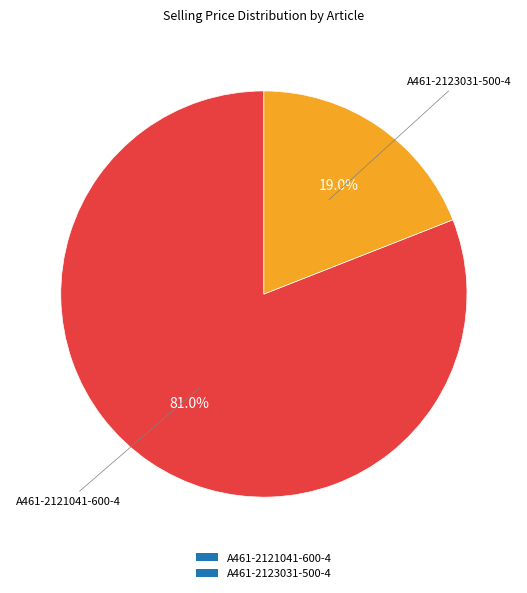

True or false: A461-2123031-500-4 accounts for 30% of the total.

False